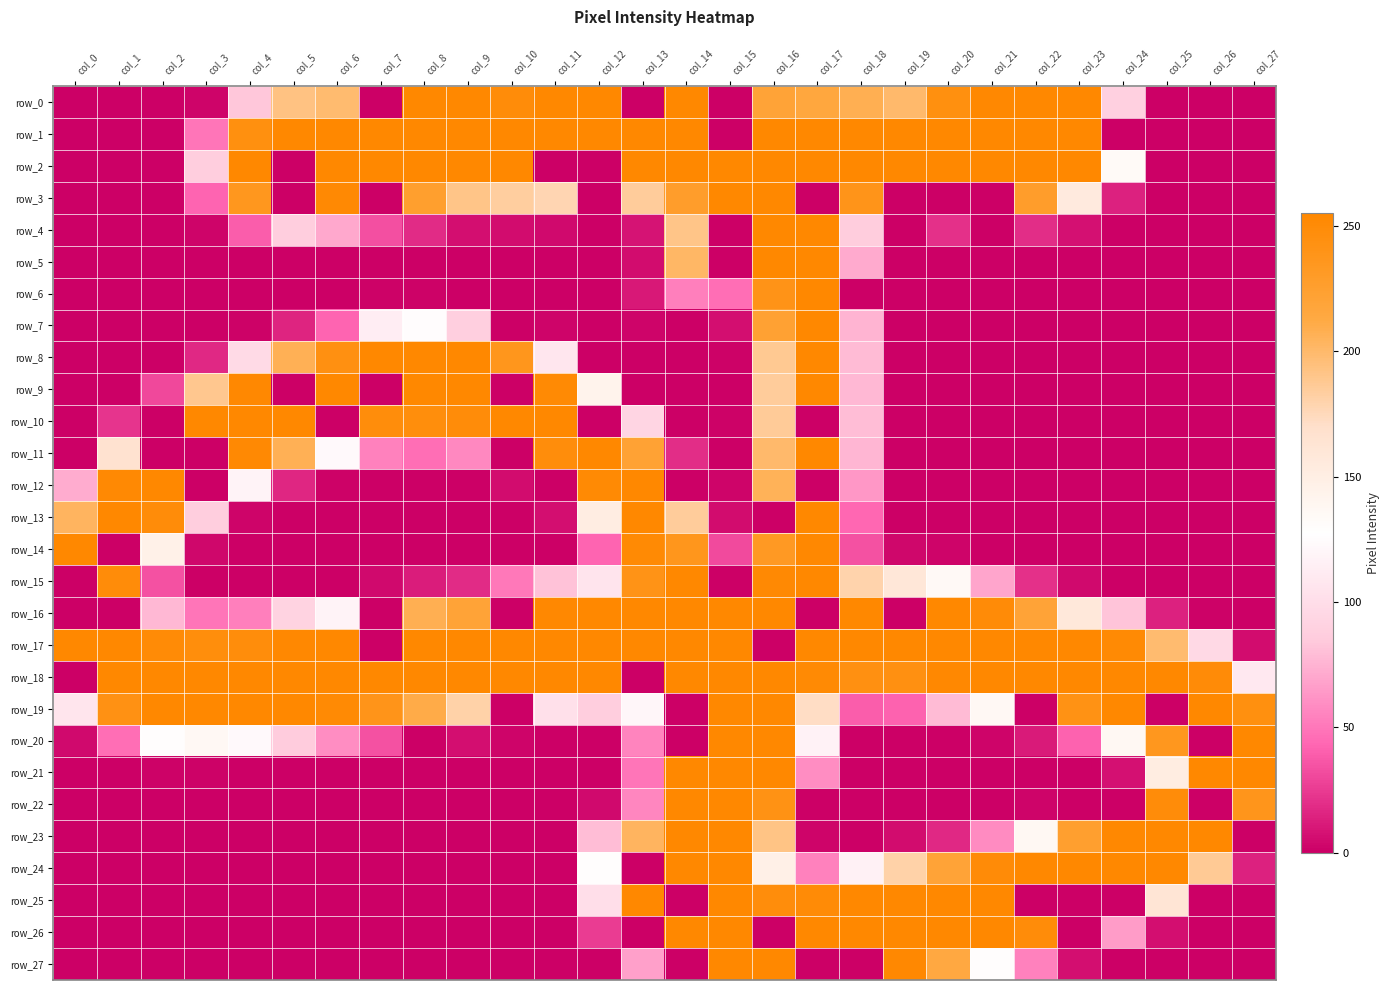

How many data points does each series have?

28